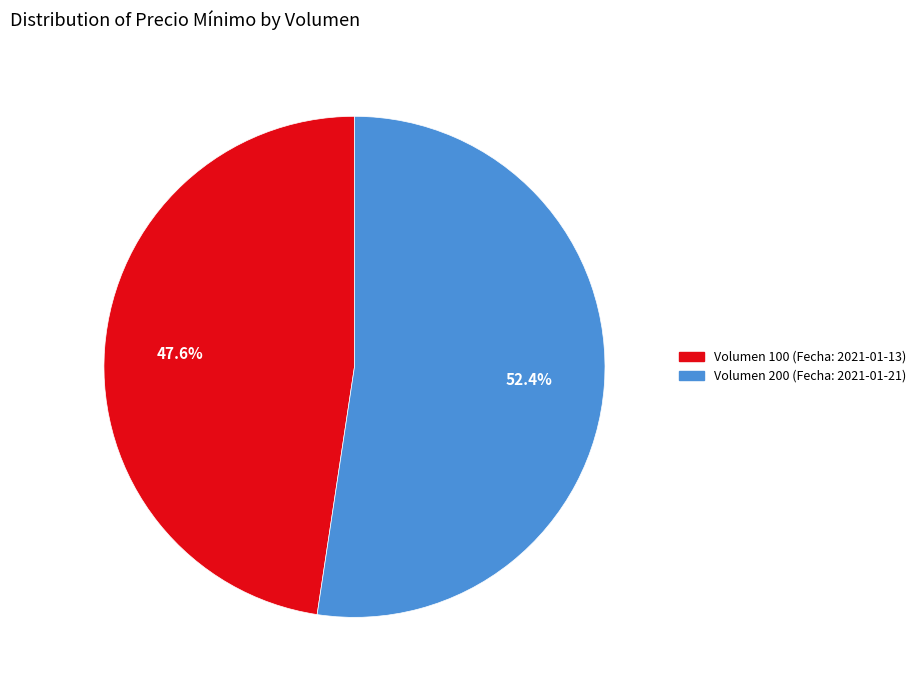

What percentage do Volumen 100 (Fecha: 2021-01-13) and Volumen 200 (Fecha: 2021-01-21) together represent?

100.0%